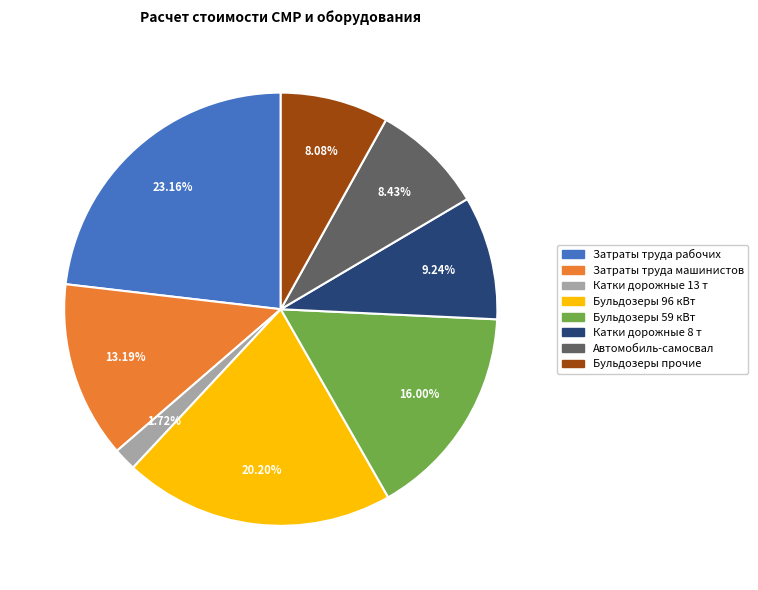

What is the smallest slice in the pie chart?

Катки дорожные 13 т